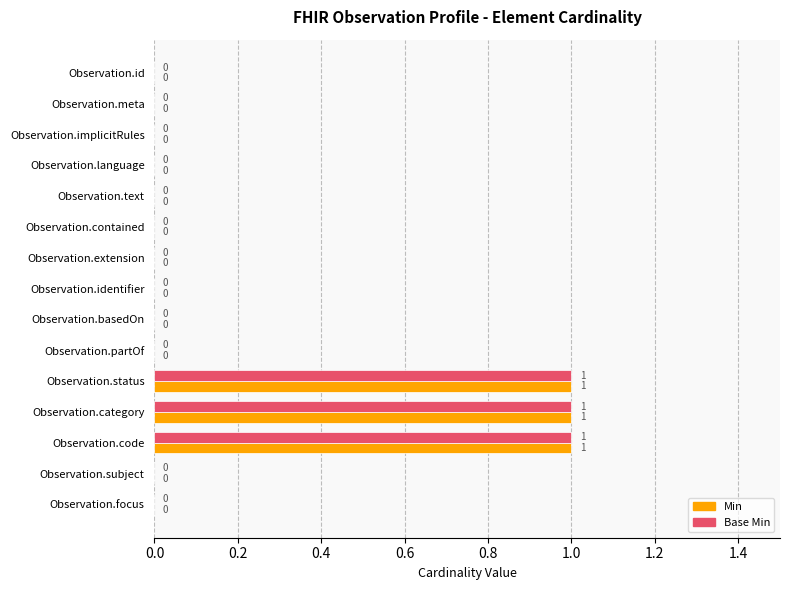

What are all the series names shown in the legend?

Min, Base Min